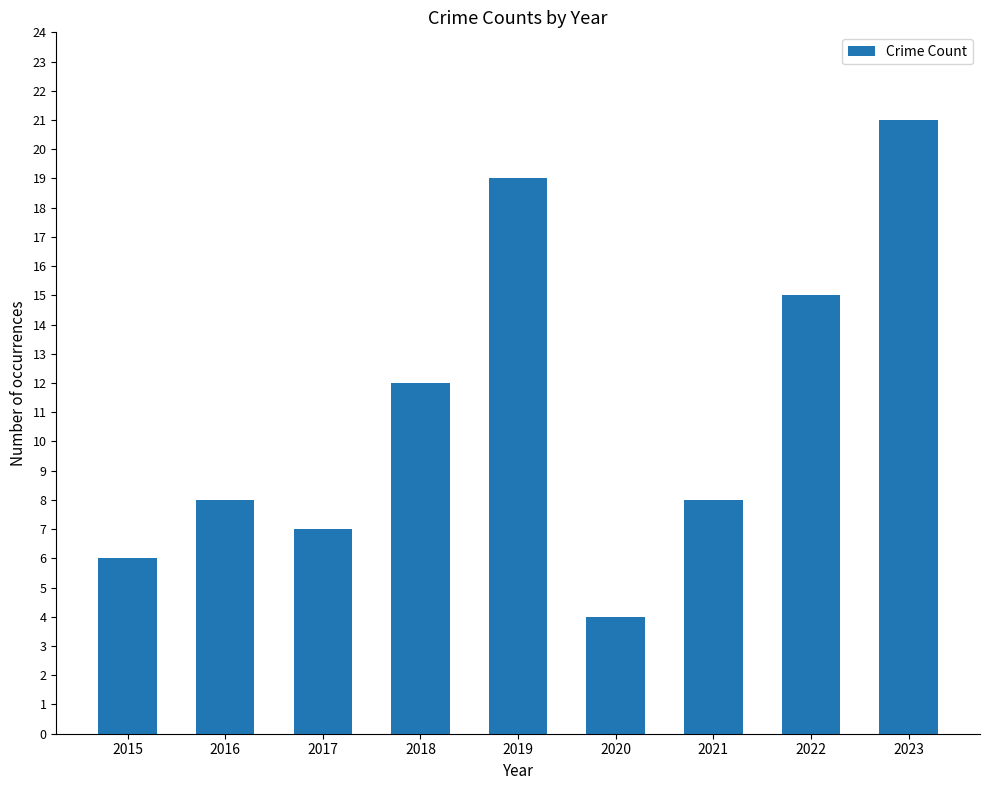

True or false: the data shows 12 at 2018.

True